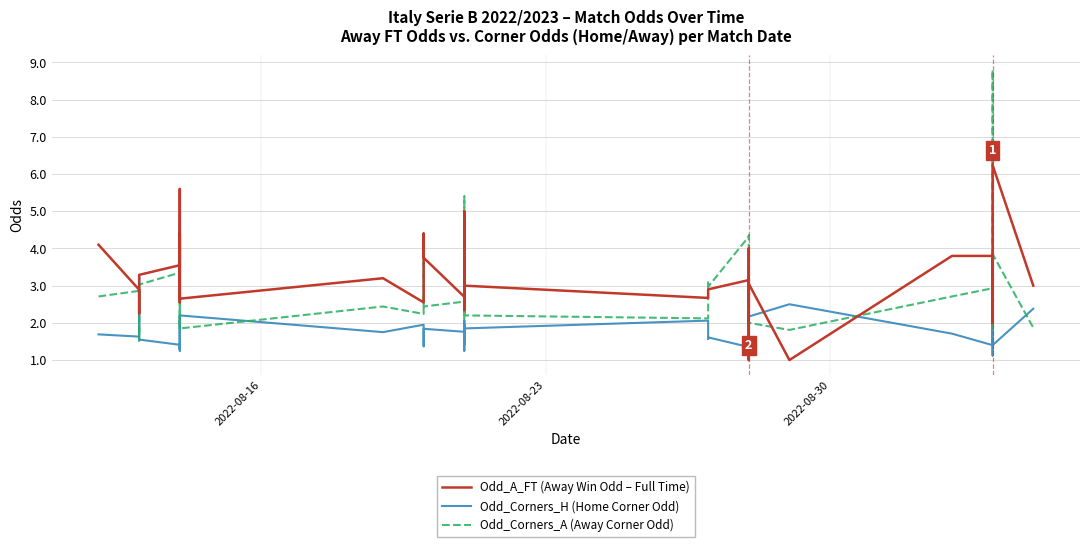

Reading right to left, transcribe all the data shown in this chart.

Odd_A_FT (Away Win Odd – Full Time): 3.0	6.2	2.0	3.4	2.0	2.7	2.6	3.2	3.8	3.8	1.0	3.0	4.0	2.5	3.0	1.0	3.1	2.9	2.7	2.7	3.0	4.3	2.3	5.0	4.0	2.7	3.8	4.4	2.5	3.2	2.6	4.4	2.5	5.5	5.6	3.5	3.3	2.2	2.9	4.1
Odd_Corners_H (Home Corner Odd): 2.4	1.4	1.4	2.2	1.1	2.1	1.6	2.4	1.4	1.7	2.5	2.2	1.9	2.2	2.0	1.3	1.4	1.6	1.6	2.1	1.9	1.4	2.1	1.2	1.9	1.8	1.8	1.4	1.9	1.8	2.2	1.3	2.2	1.3	1.2	1.4	1.6	3.2	1.6	1.7
Odd_Corners_A (Away Corner Odd): 1.9	3.9	3.4	2.0	8.8	2.1	2.9	1.9	2.9	2.7	1.8	2.0	2.3	2.0	2.2	4.3	4.3	3.0	3.1	2.1	2.2	3.9	2.1	5.4	2.3	2.6	2.4	4.2	2.2	2.4	1.9	4.2	1.9	3.9	4.6	3.4	3.0	1.5	2.9	2.7